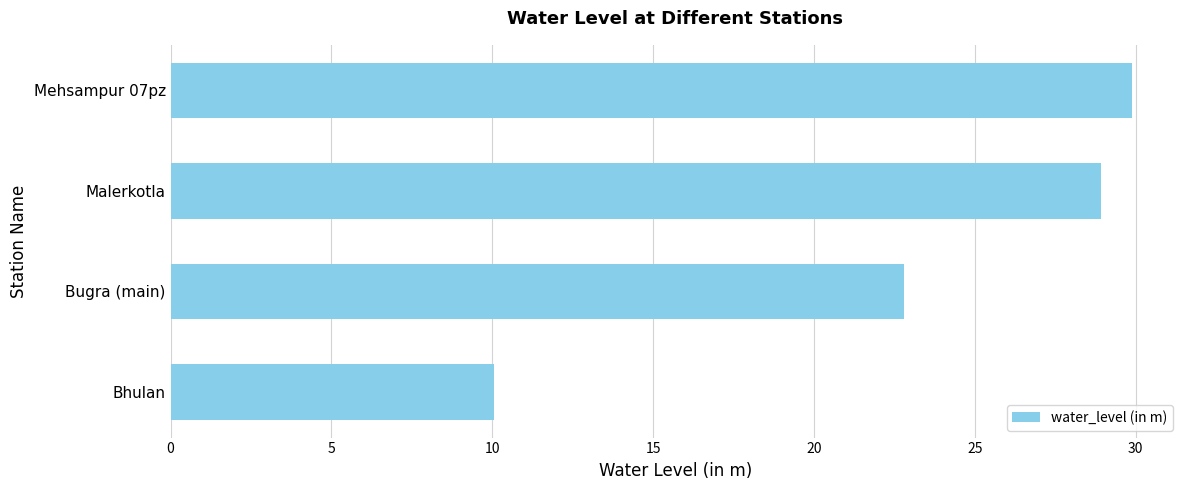

What is the difference between the maximum and minimum values?

19.8